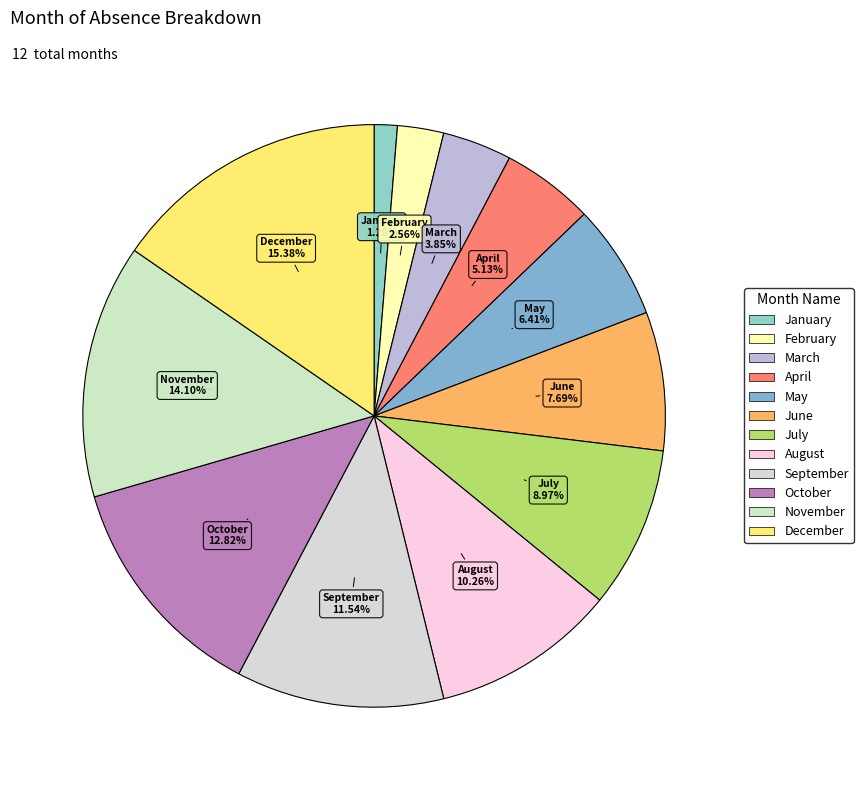

Rank the categories by value from highest to lowest.

December, November, October, September, August, July, June, May, April, March, February, January